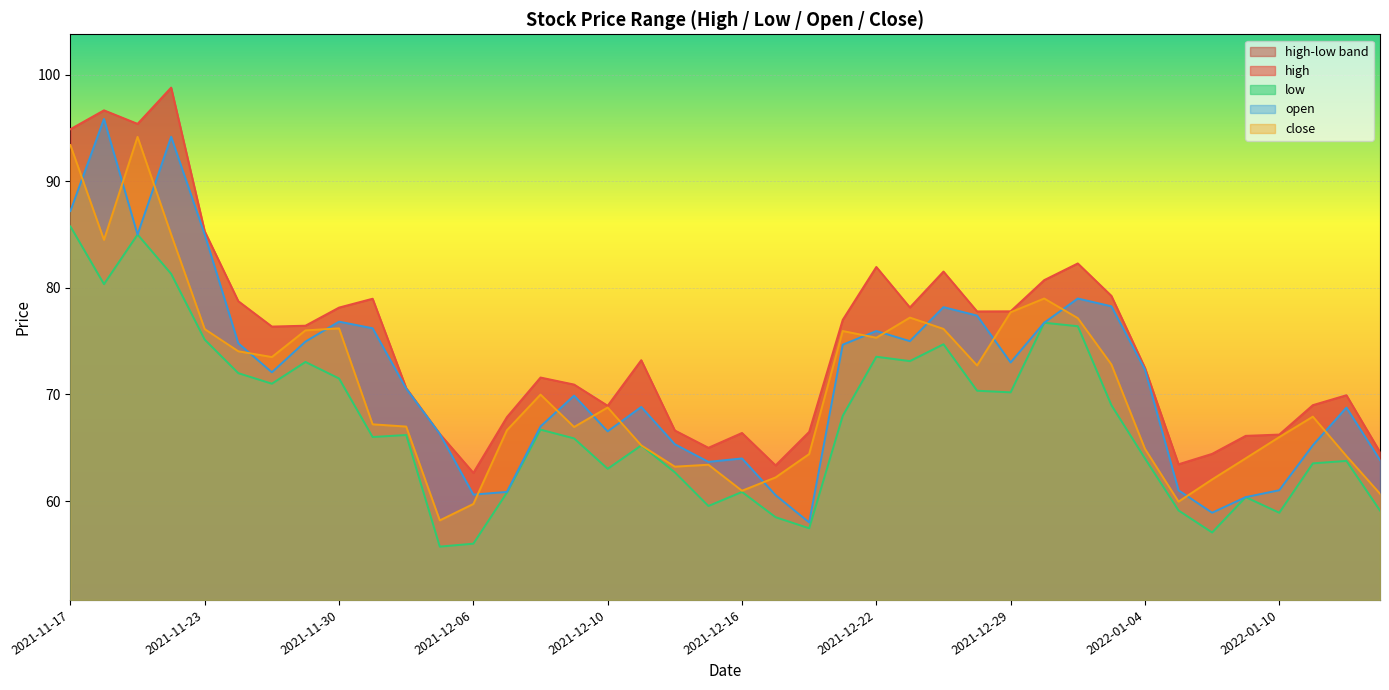

What is the minimum value for open?

58.0